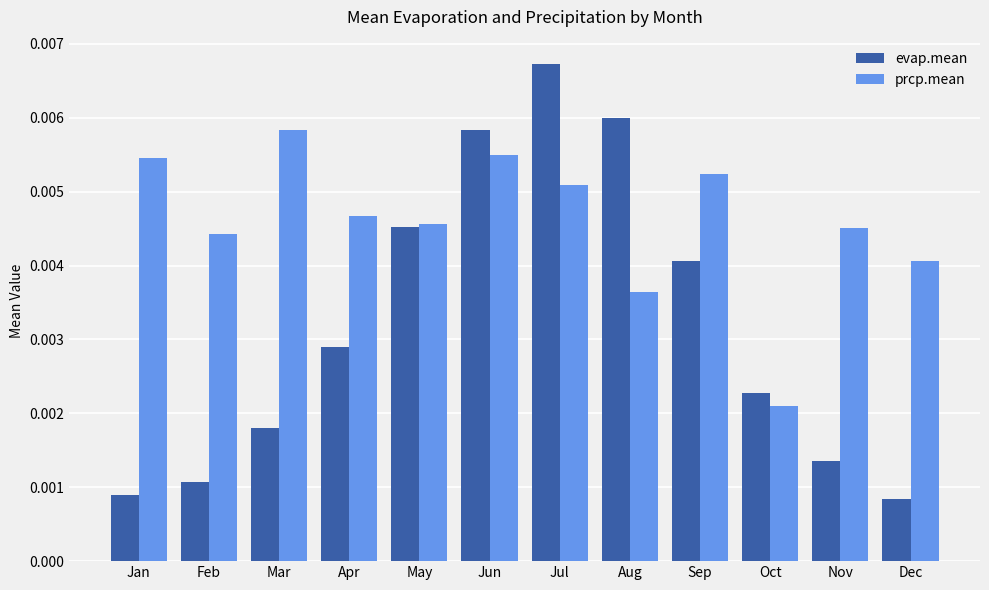

Which series has the largest total across all categories?

prcp.mean